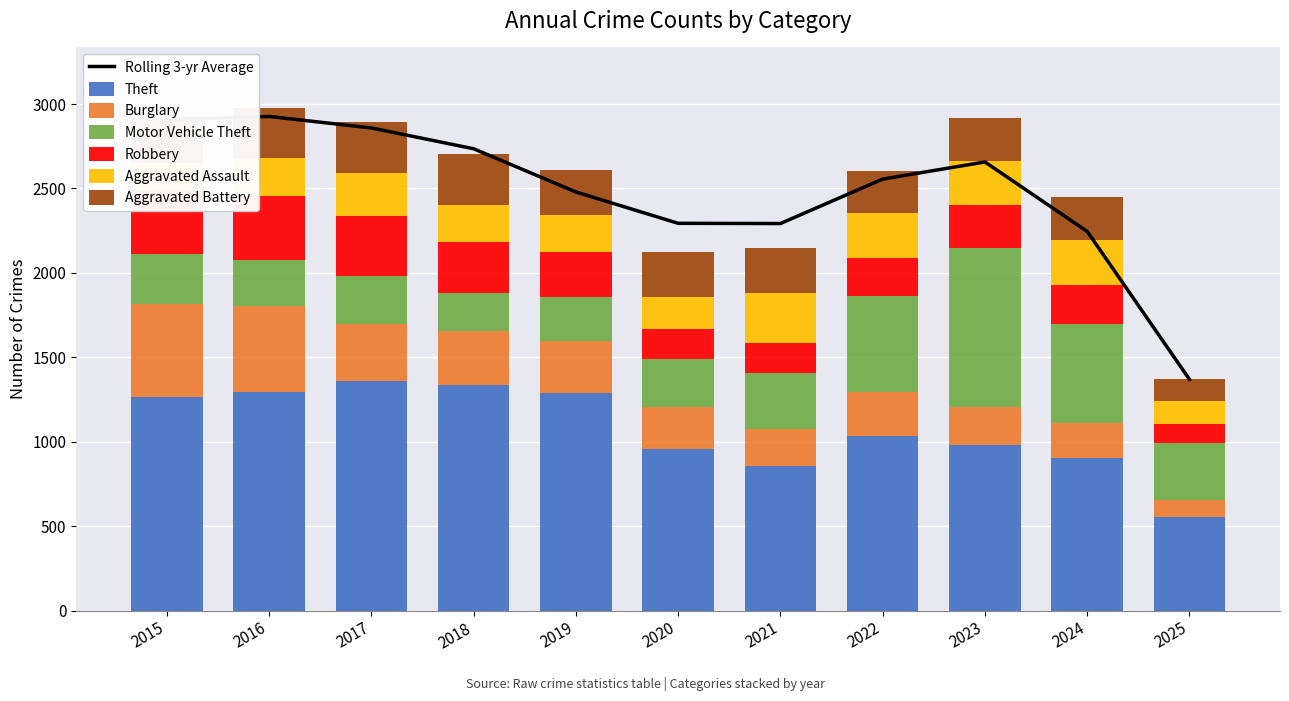

Reading right to left, what are all the values shown in this chart?

Theft: 555	903	980	1032	856	954	1288	1337	1359	1297	1263
Burglary: 99	205	225	263	220	250	308	319	339	505	552
Motor Vehicle Theft: 338	588	943	569	332	287	262	225	285	272	299
Robbery: 114	230	257	227	175	174	263	302	356	381	372
Aggravated Assault: 136	267	259	264	295	192	220	220	251	225	164
Aggravated Battery: 127	259	251	249	270	268	267	302	303	298	259